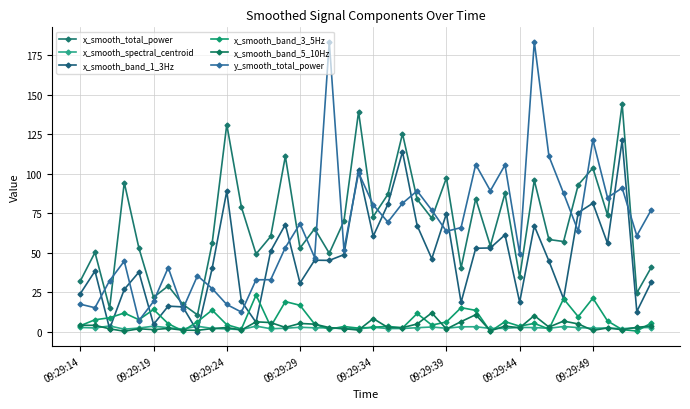

Is this an area chart (filled region under the line)?

No